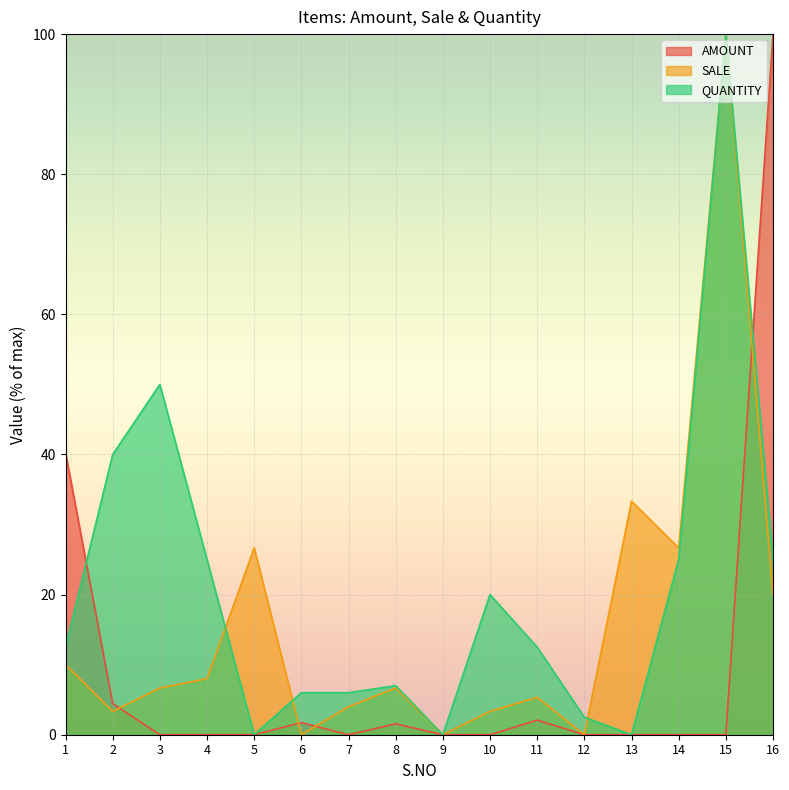

What is the value of the SALE point at the 2nd from the left?

3.3